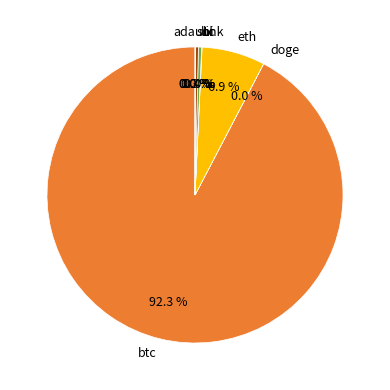

What is the largest slice in the pie chart?

btc